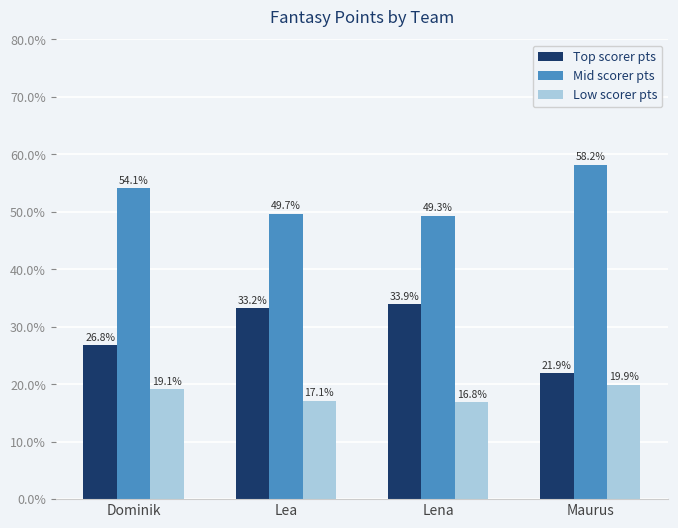

At which label does Mid scorer pts first exceed 54?

Dominik